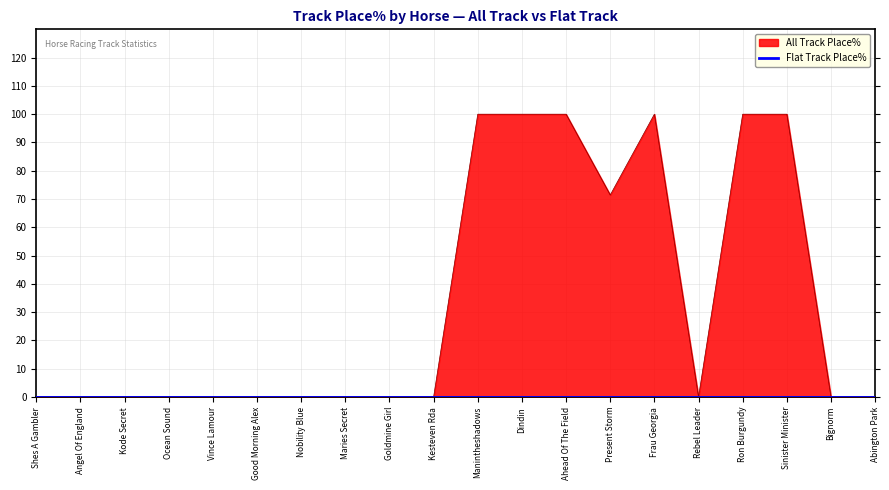

How many interior local valleys (lower than both neighbors) does the data have?

2